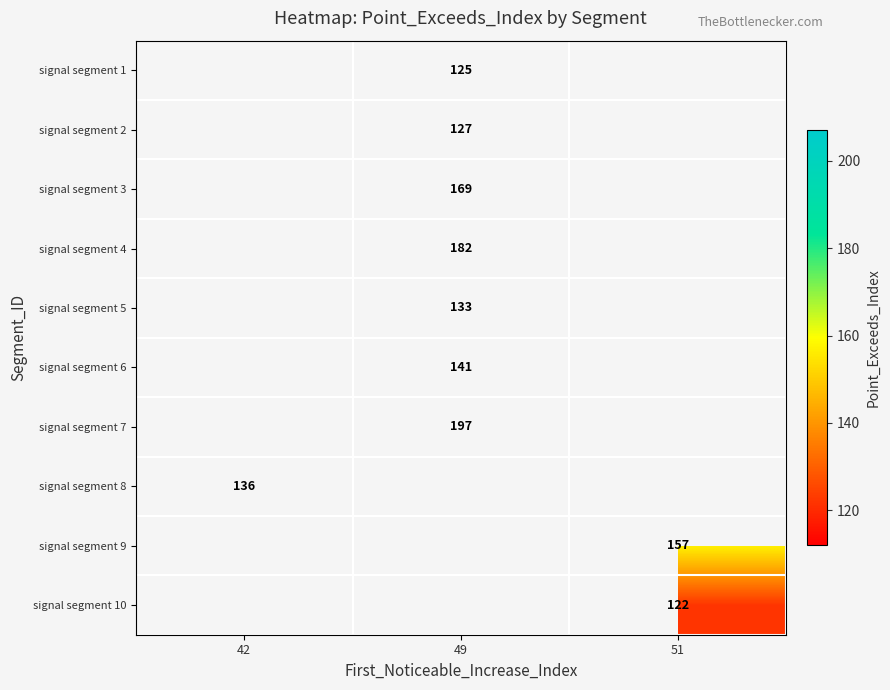

Which category has the highest value across all series?

49